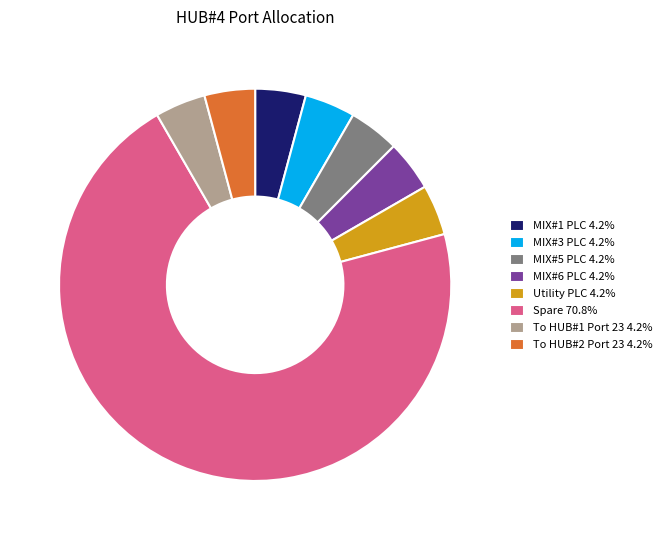

Does Spare 70.8% account for over 50% of the chart?

Yes